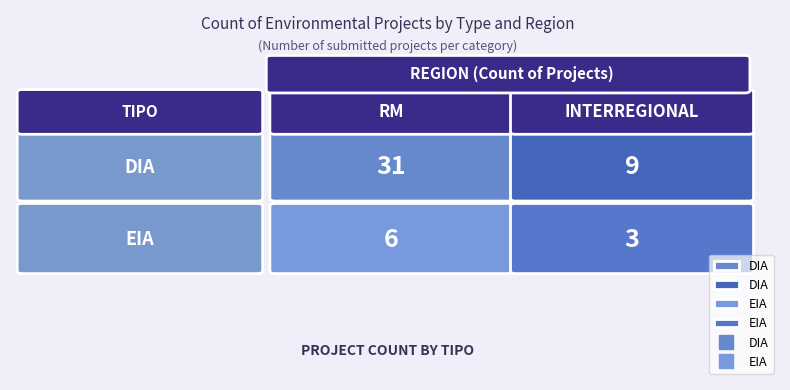

Is the value of DIA at 3 greater than the value of EIA at 2?

No